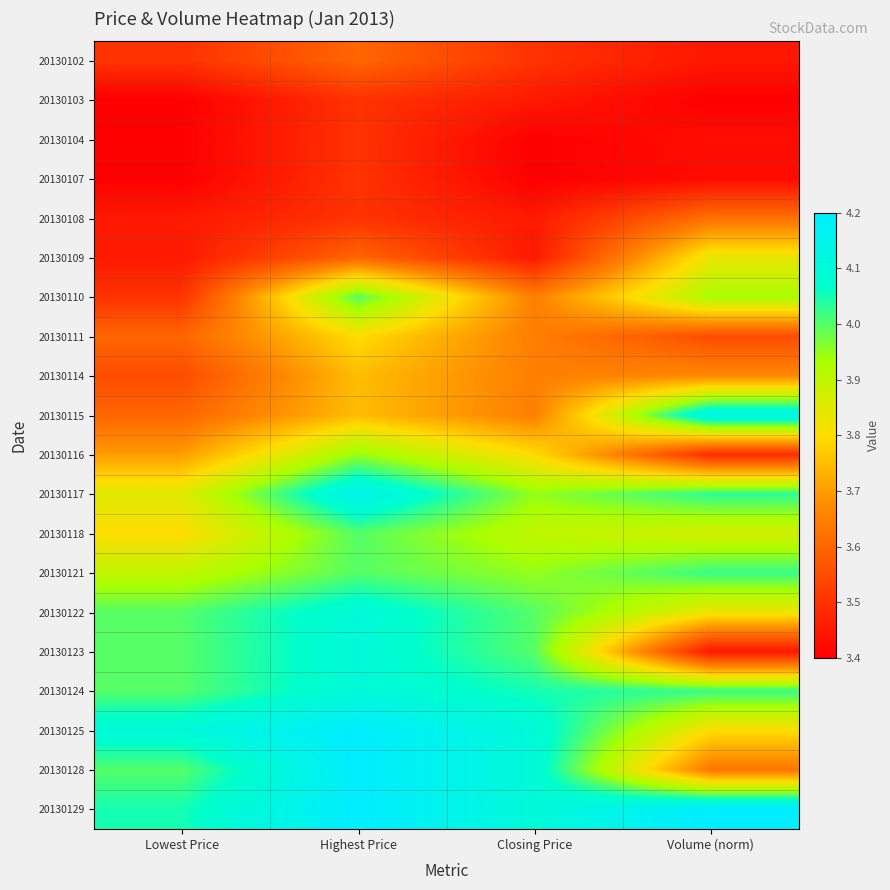

How many series are shown in this chart?

20